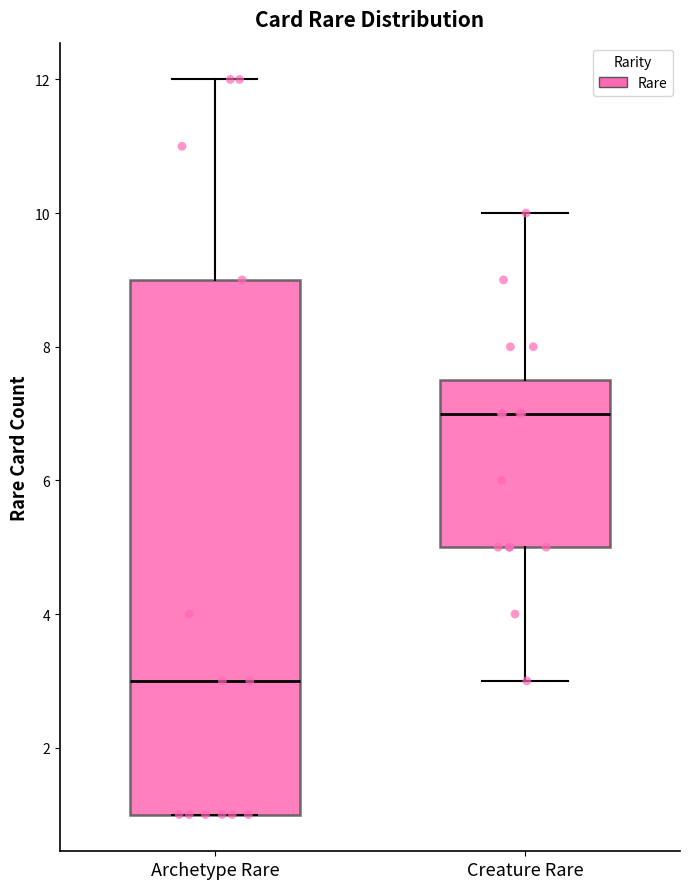

Comparing the boxes themselves (not the whiskers), which one is the tallest?

Archetype Rare